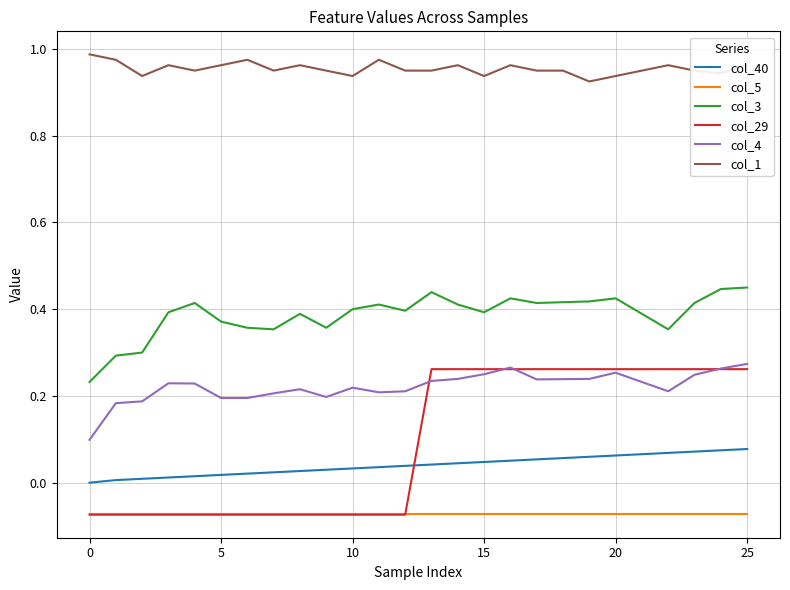

True or false: col_1 and col_4 cross at least once.

False